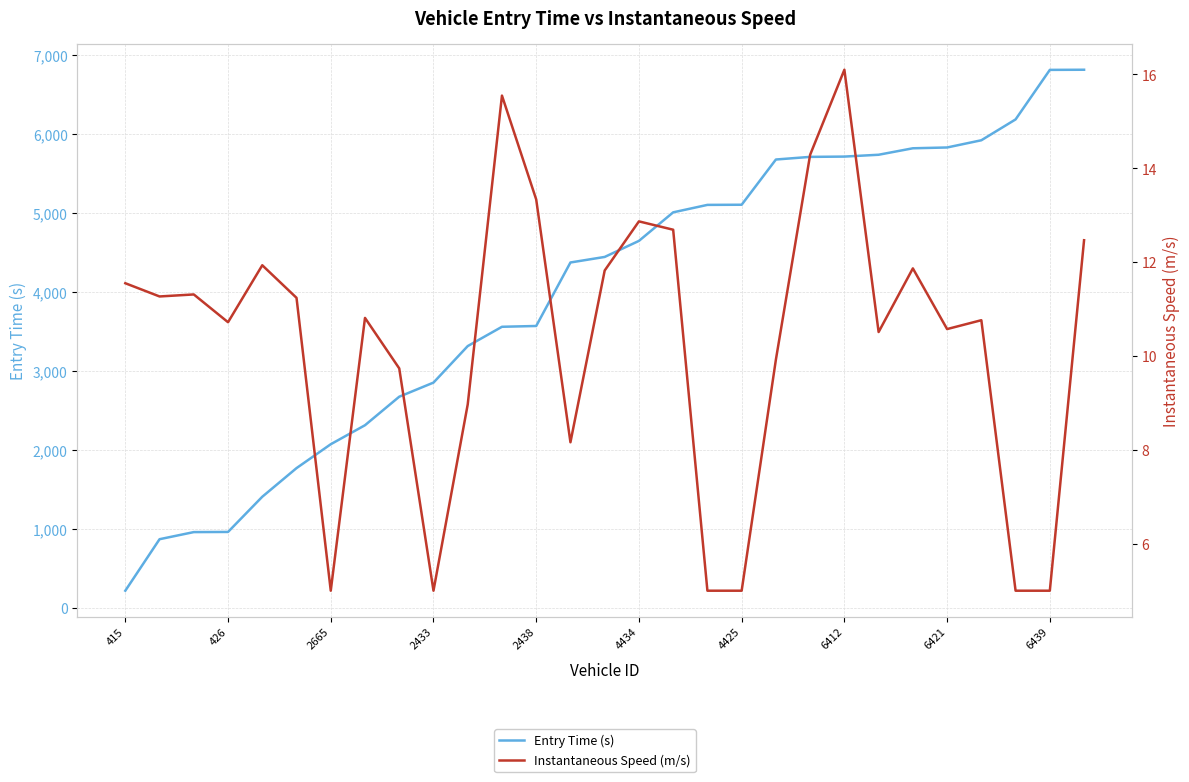

Reading left to right, what are all the values shown in this chart?

Entry Time (s): 221.0	872.2	962.1	964.0	1409.0	1771.1	2073.0	2313.4	2674.0	2852.3	3314.1	3558.0	3568.2	4371.0	4441.2	4644.1	5005.0	5099.3	5101.1	5673.0	5706.3	5710.0	5733.2	5815.0	5825.1	5916.3	6180.0	6806.3	6808.0
Instantaneous Speed (m/s): 11.6	11.3	11.3	10.7	11.9	11.2	5.0	10.8	9.7	5.0	9.0	15.6	13.3	8.2	11.8	12.9	12.7	5.0	5.0	9.9	14.3	16.1	10.5	11.9	10.6	10.8	5.0	5.0	12.5